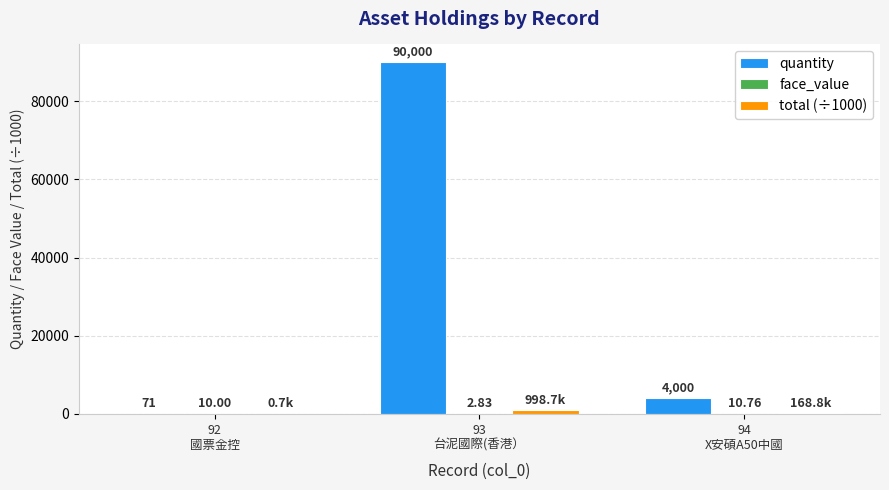

Which series has the largest total across all categories?

quantity